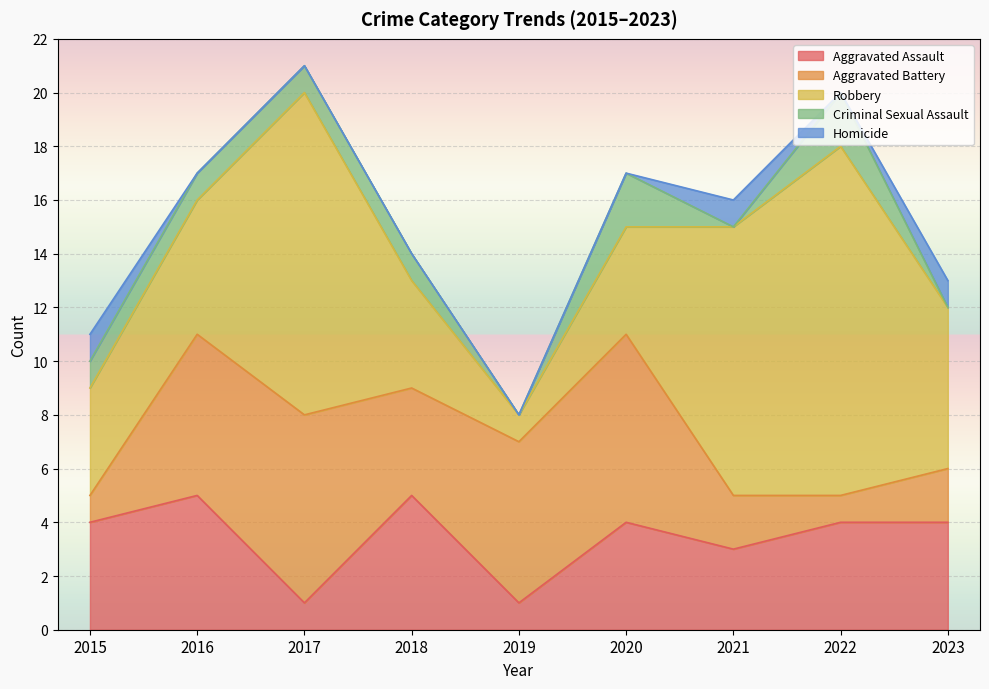

At which label does Aggravated Battery reach its peak?

2017